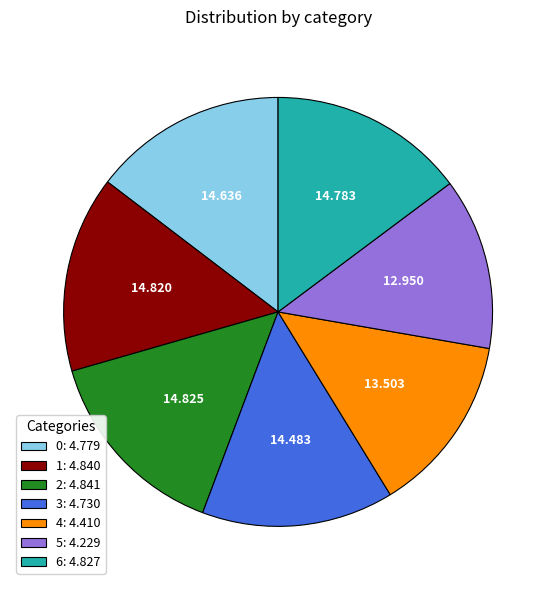

Is 1: 4.840 the majority of the pie?

No